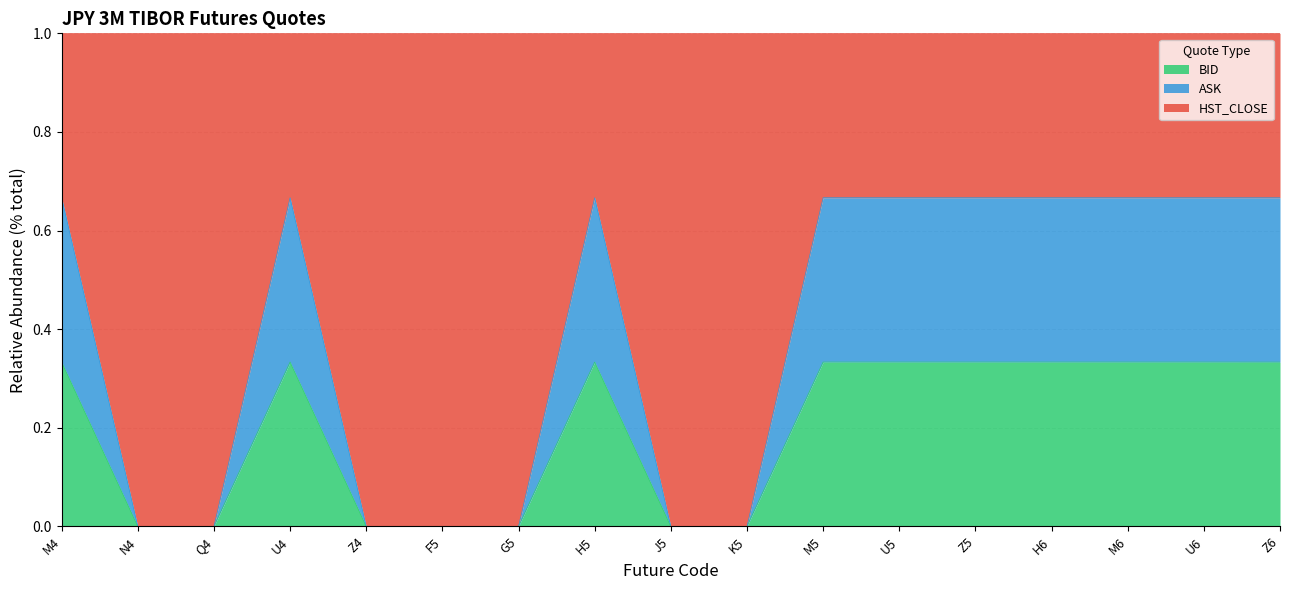

Is the value of BID at U6 greater than the value of ASK at Z6?

No